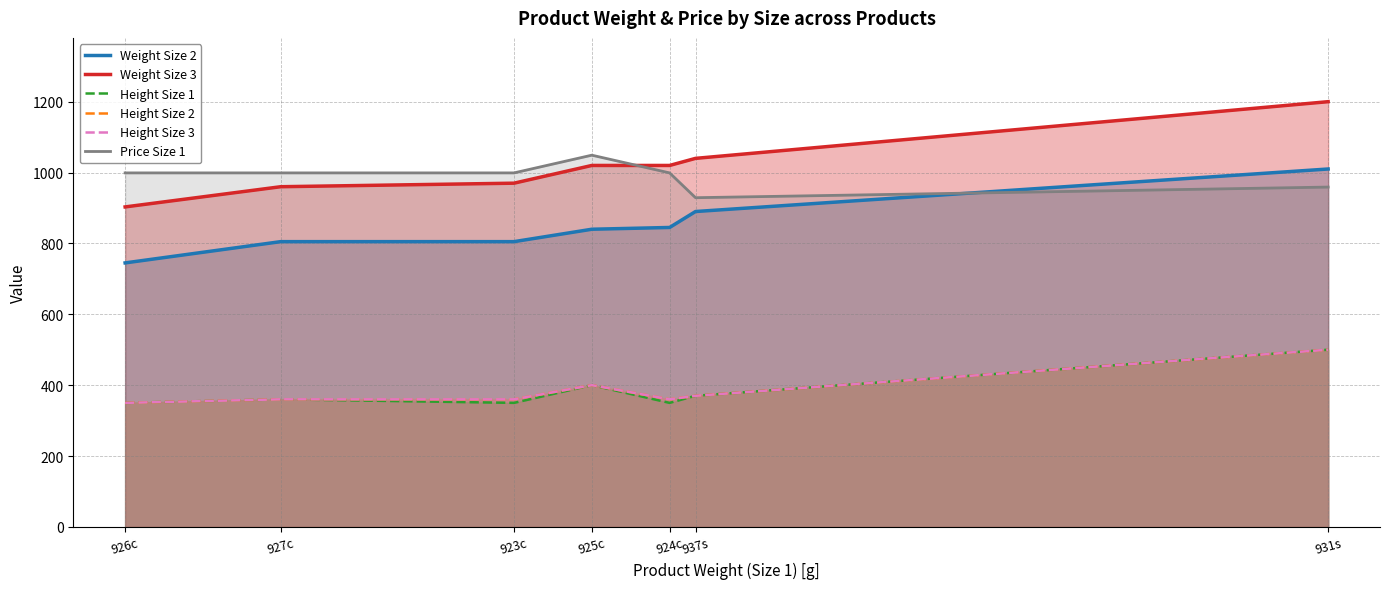

Rank the series by their maximum value, from lowest to highest.

Height Size 1, Height Size 2, Height Size 3, Weight Size 2, Price Size 1, Weight Size 3